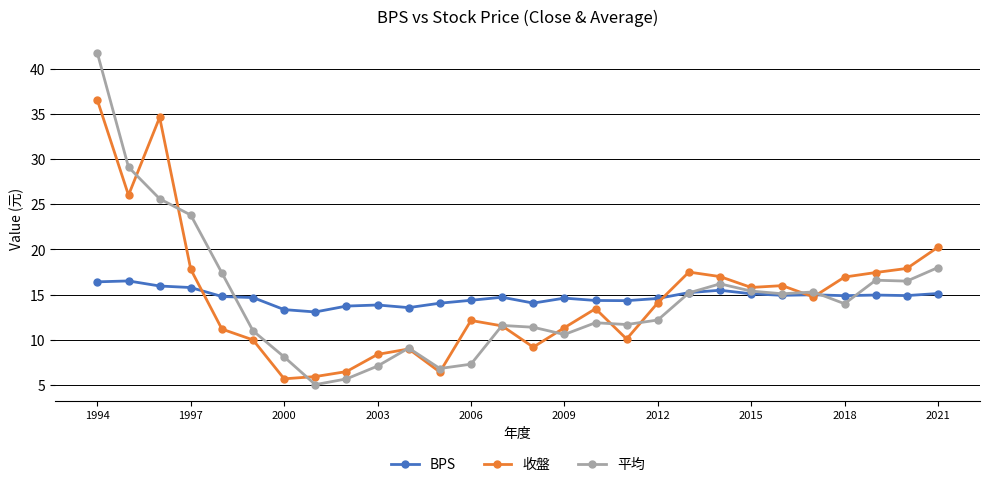

How many times do 收盤 and 平均 cross each other?

11